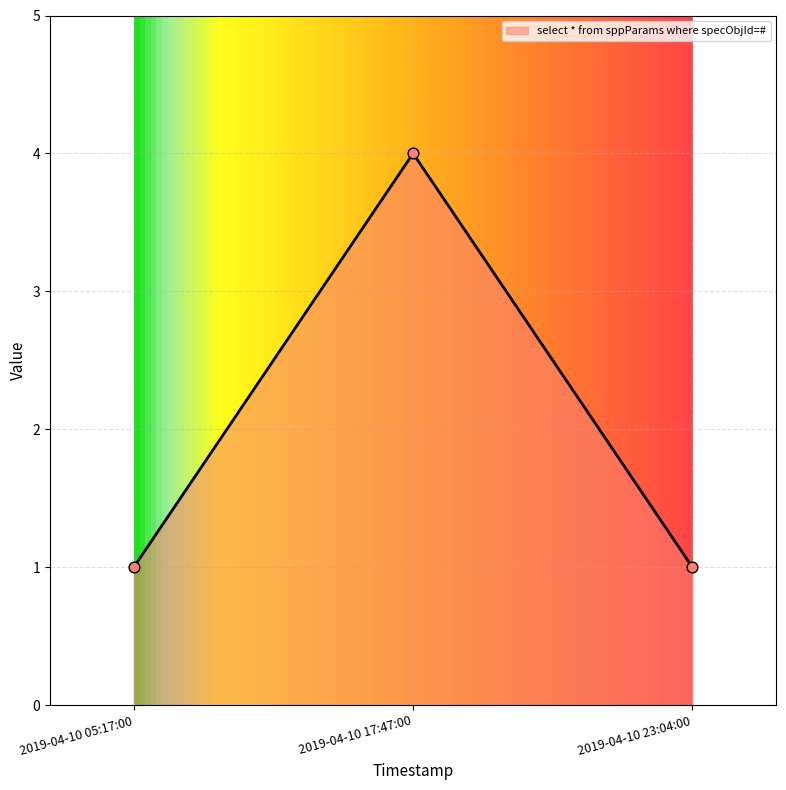

Approximately how many times larger is the value at 2019-04-10 17:47:00 compared to 2019-04-10 05:17:00?

4.0